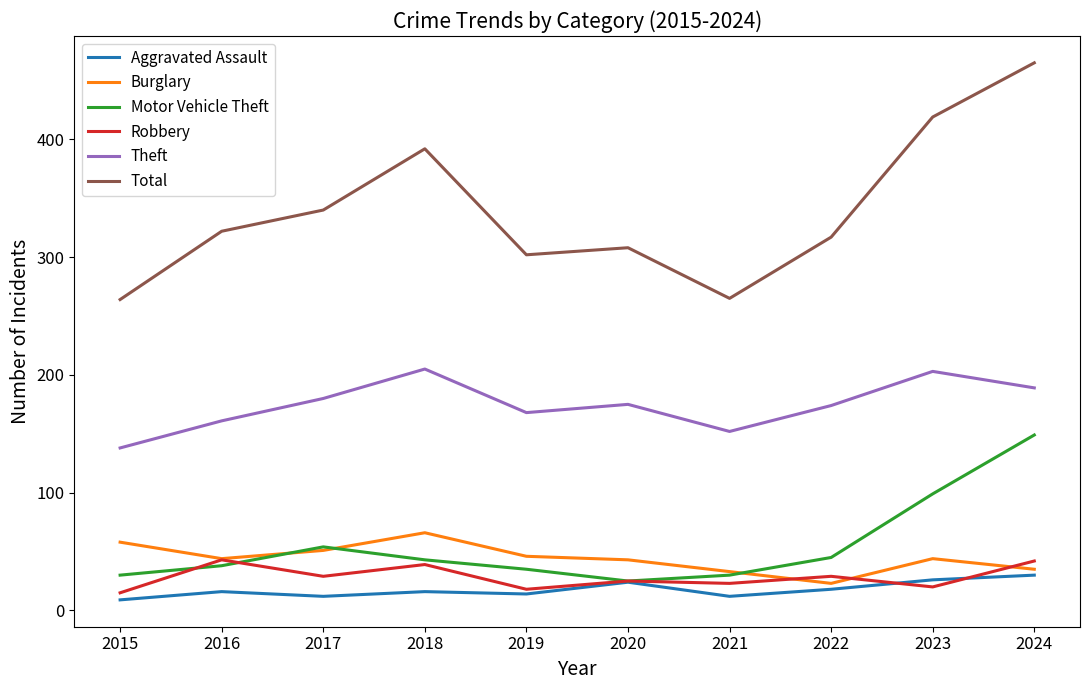

What is the difference between the highest and lowest values at 2022?

299